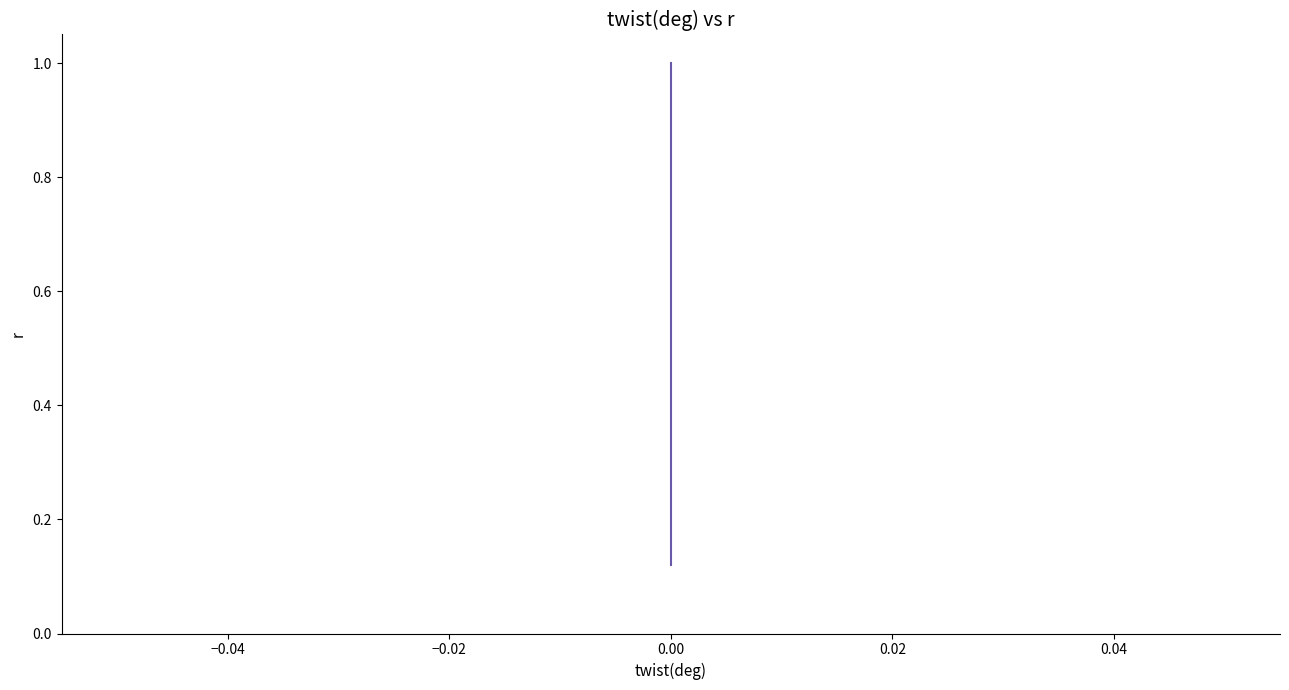

Reading left to right, extract all data points from this chart.

0.1	0.2	0.3	0.4	0.5	0.6	0.7	0.8	0.9	0.9	1.0